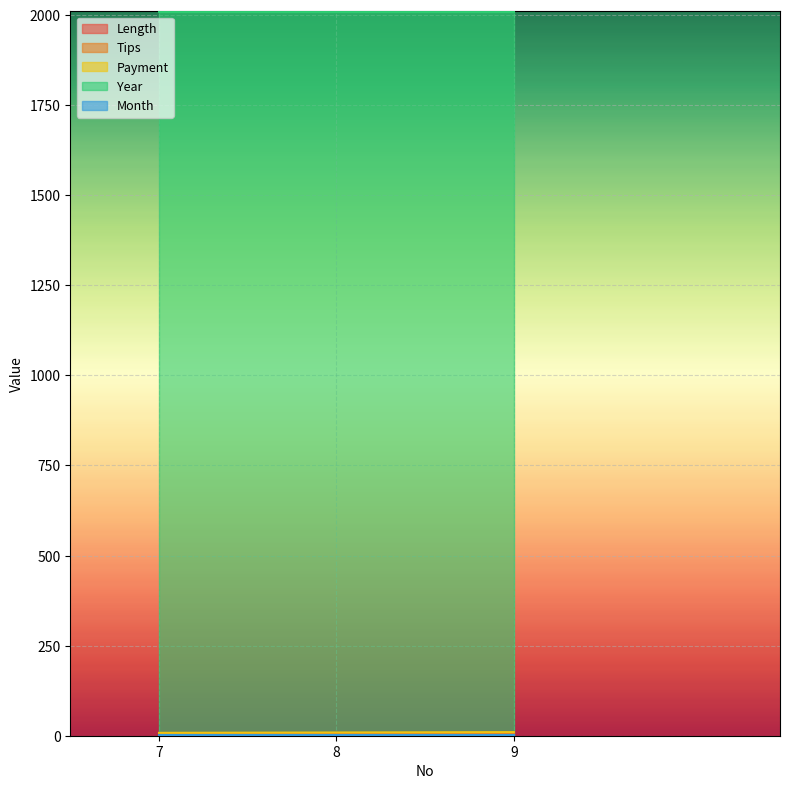

Where does the Payment series first go above 9?

9